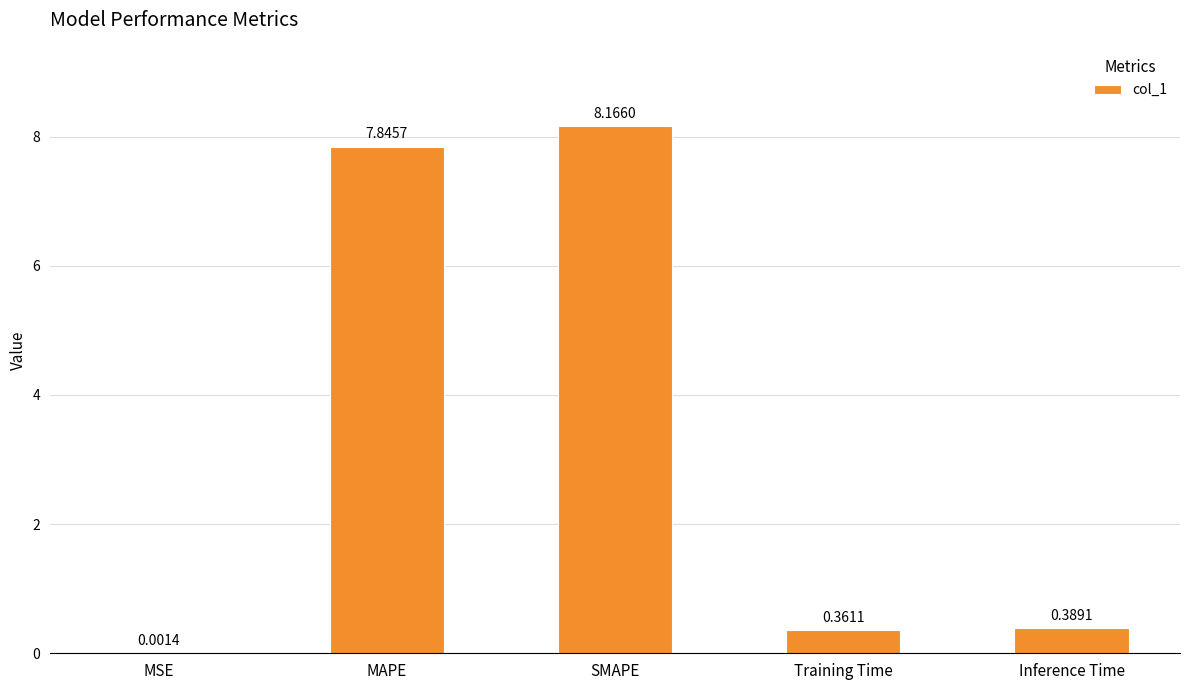

At which category does the chart reach its peak across all series?

SMAPE